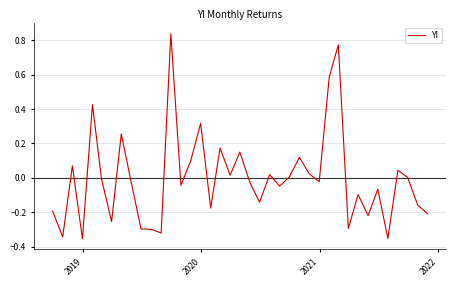

How many lines are shown in the chart?

1